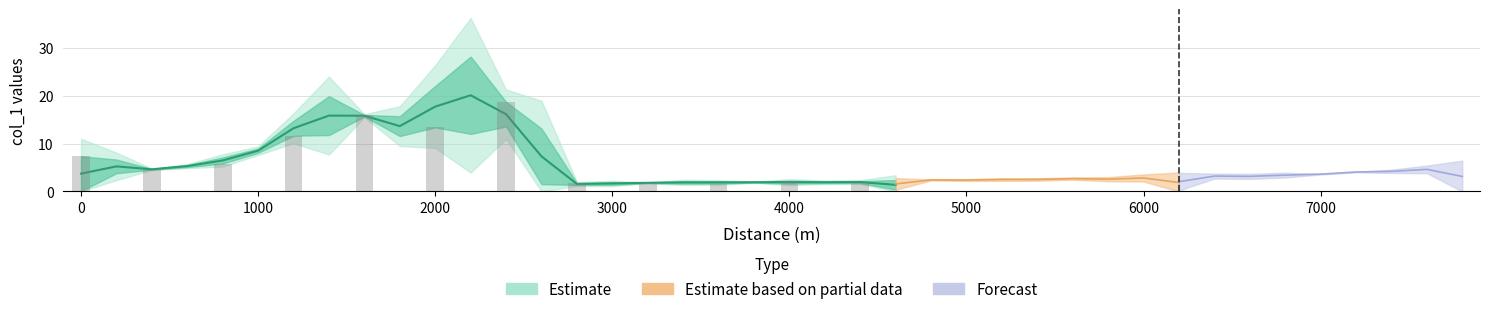

What is the greatest value displayed?

28.2